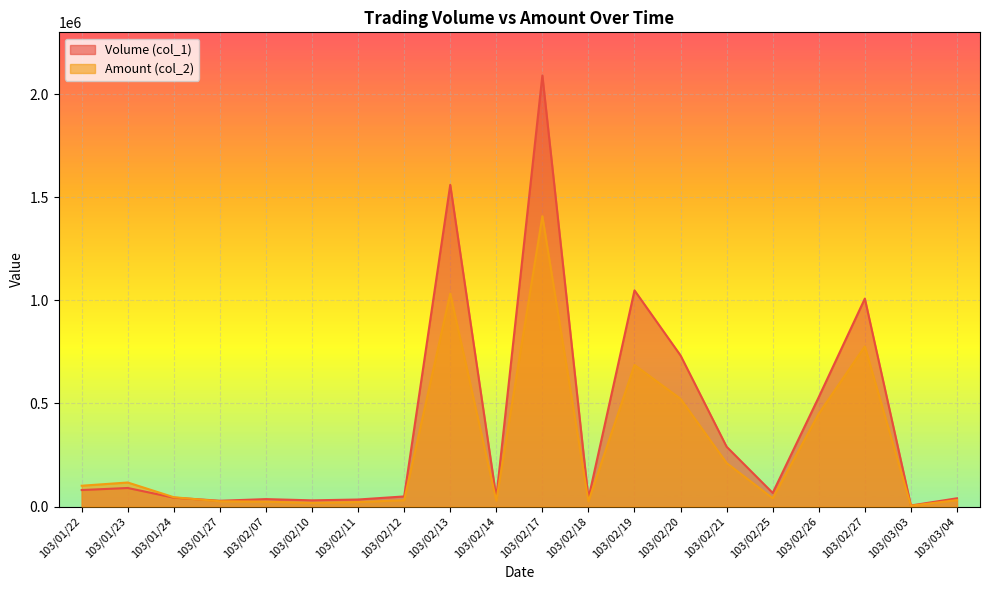

At which category does the chart reach its peak across all series?

103/02/17